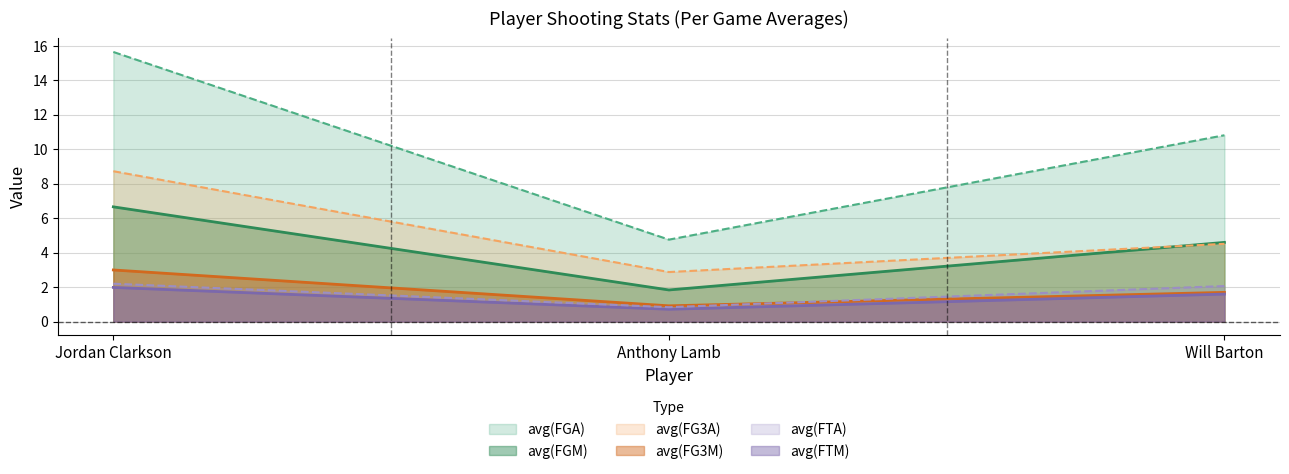

Where does the avg(FTA) series first go above 2?

Jordan Clarkson